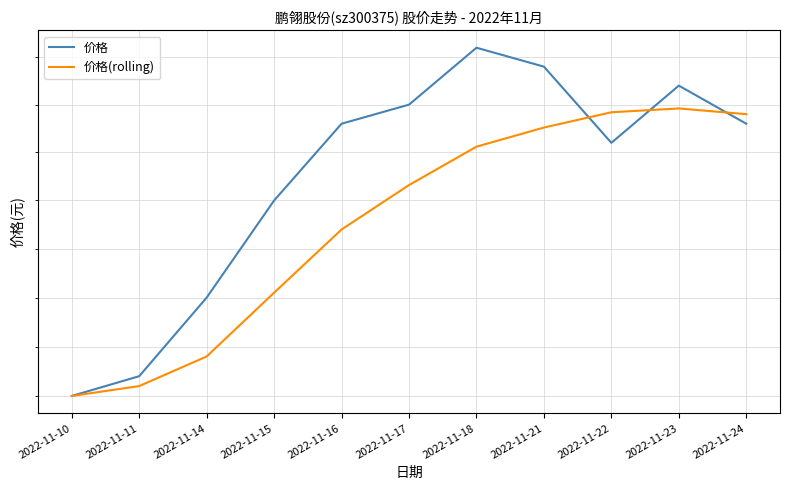

At 2022-11-23, list the series in order from smallest to largest.

价格(rolling), 价格